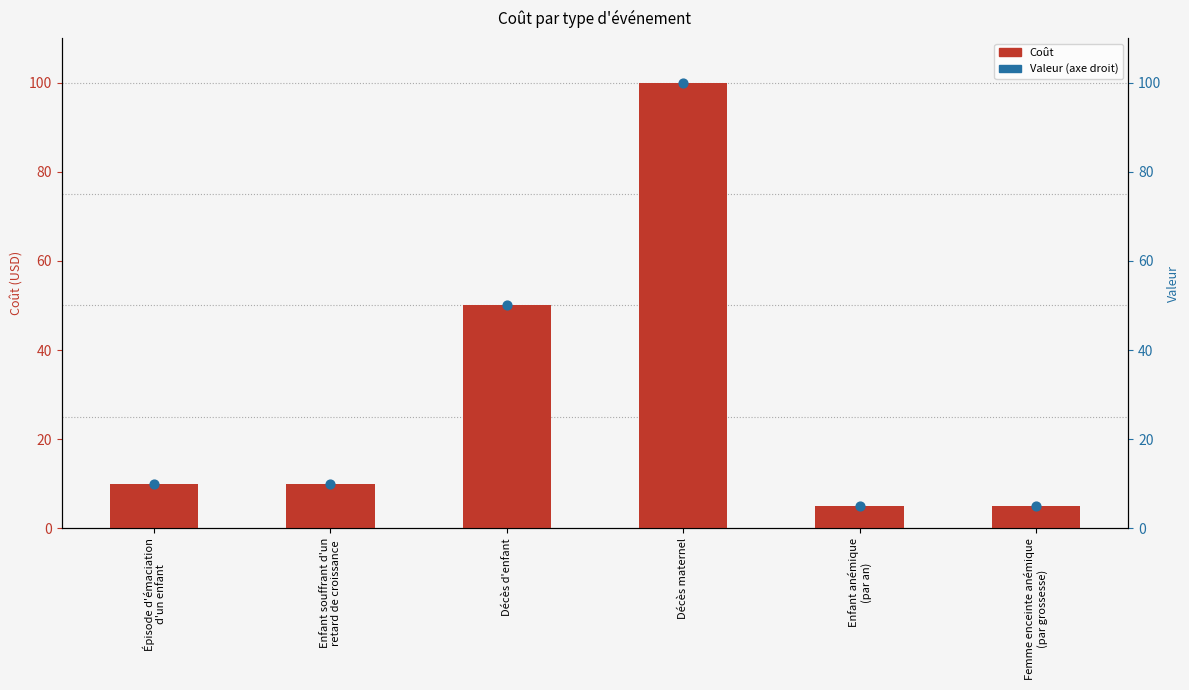

At how many categories does at least one series exceed 24?

2